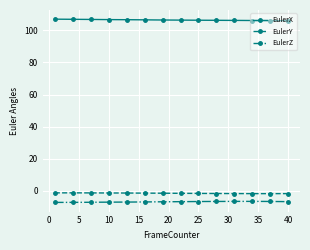

At how many categories does at least one series exceed 12?

40